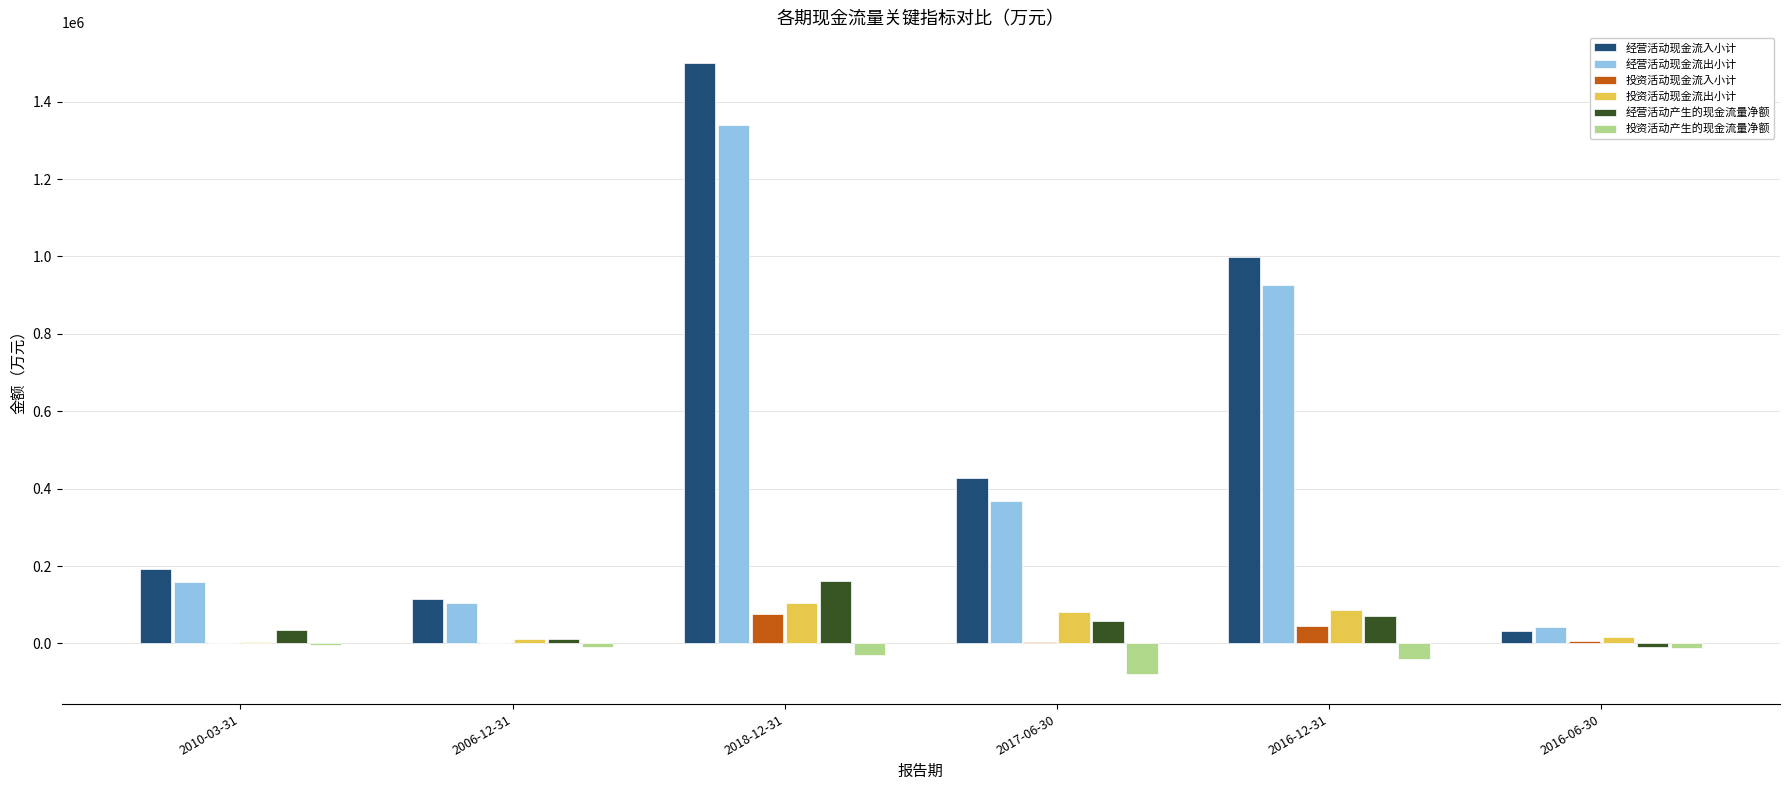

Are the bars grouped side by side (vs. stacked)?

Yes